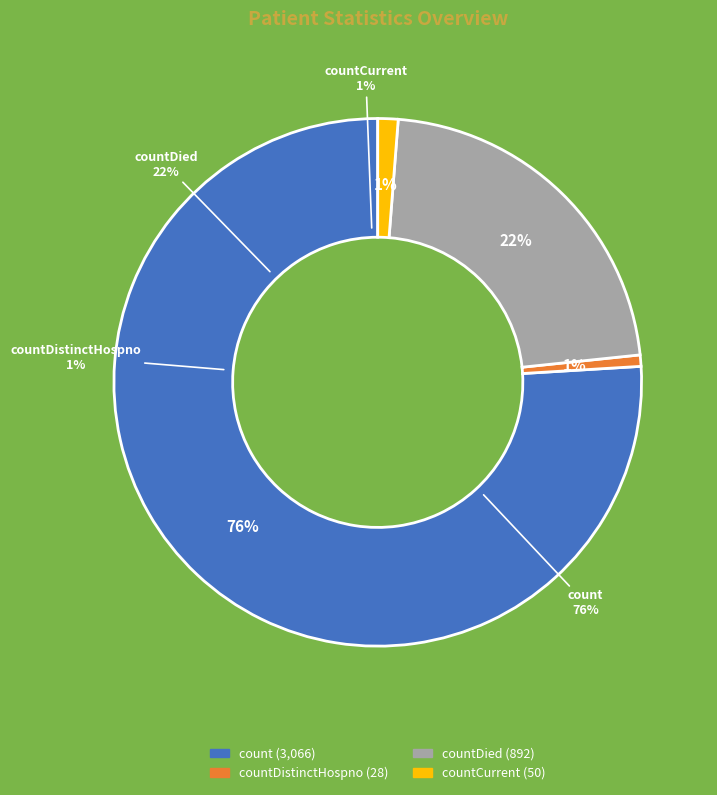

What percentage is NOT represented by countCurrentSuspected?

100.0%